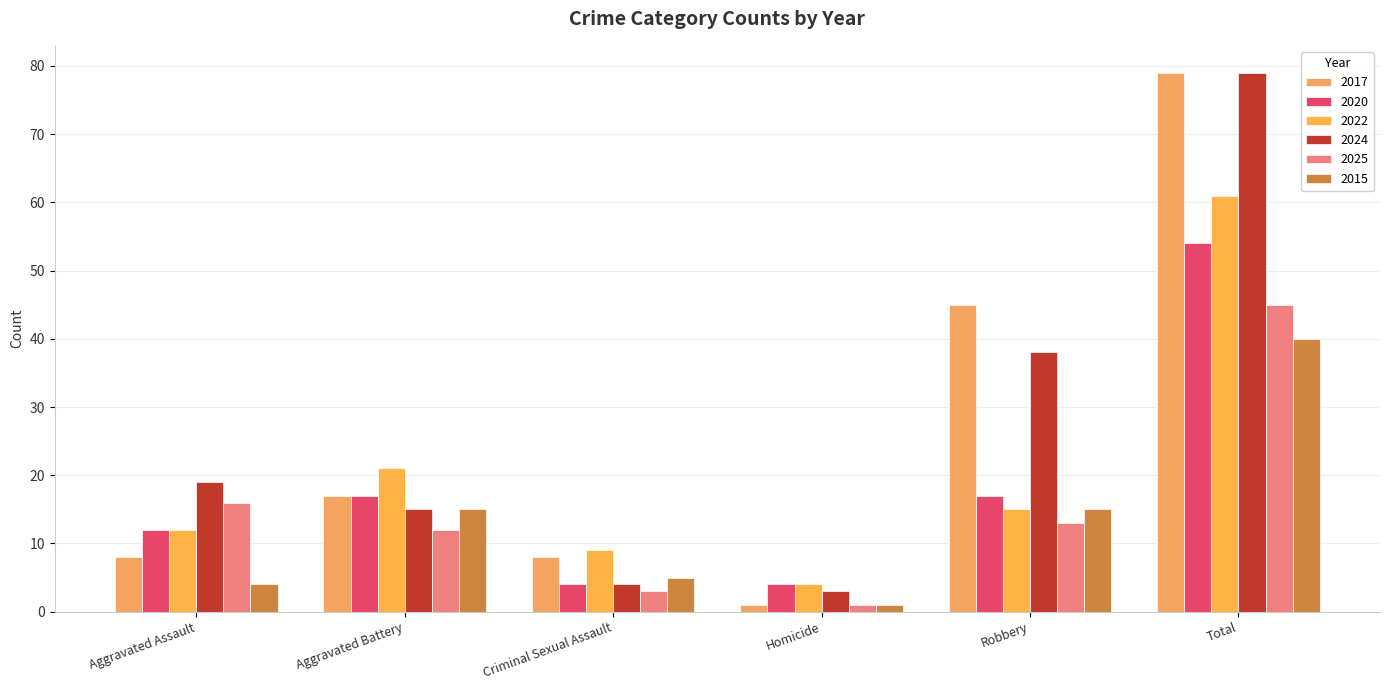

Which series changed the most between Homicide and Robbery?

2017